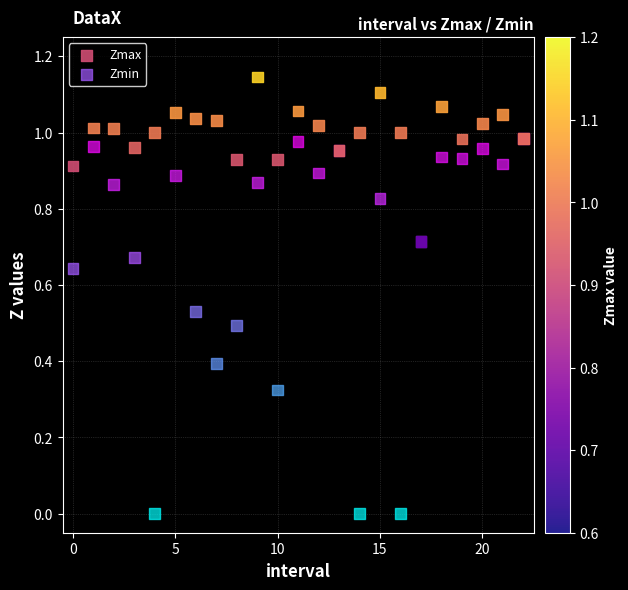

Which series contains the lowest Y value?

Zmin